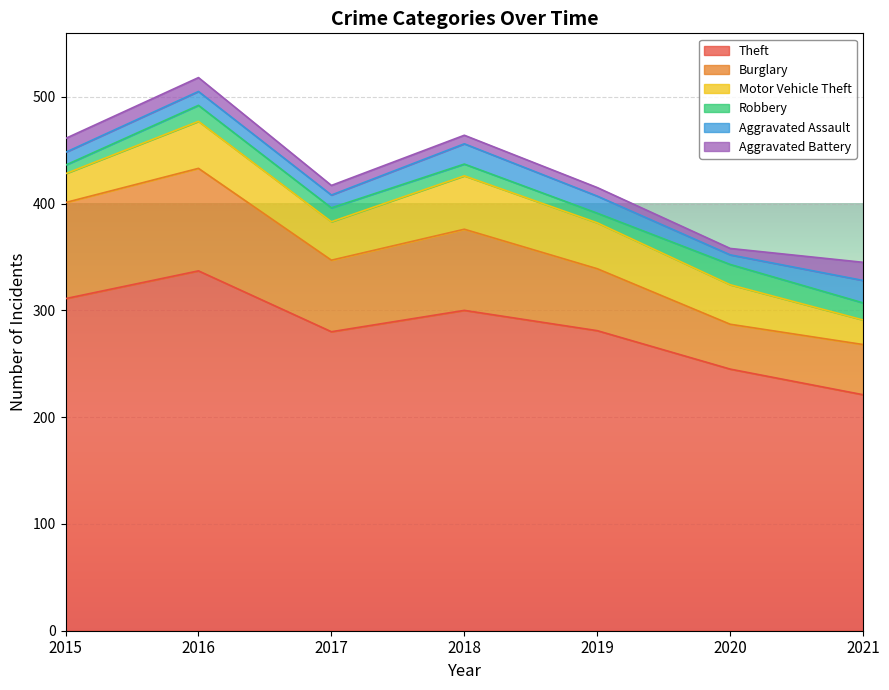

At which category is the sum across all series the highest?

2016